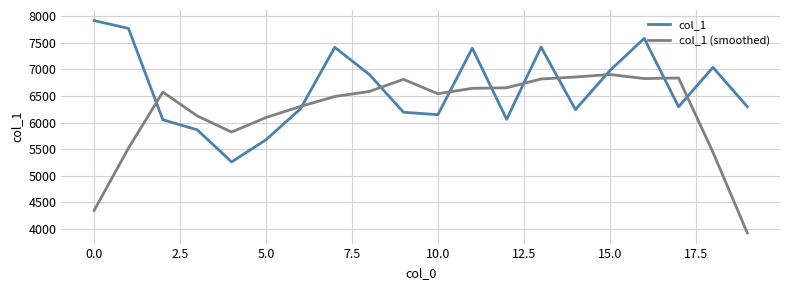

Which series has the largest total across all categories?

col_1